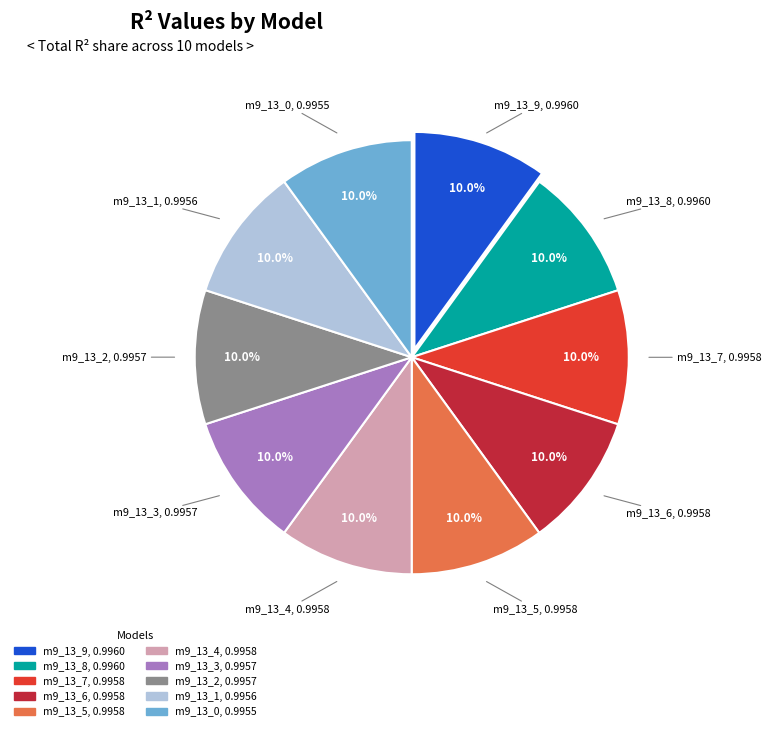

Is there any slice that represents more than half of the pie?

No